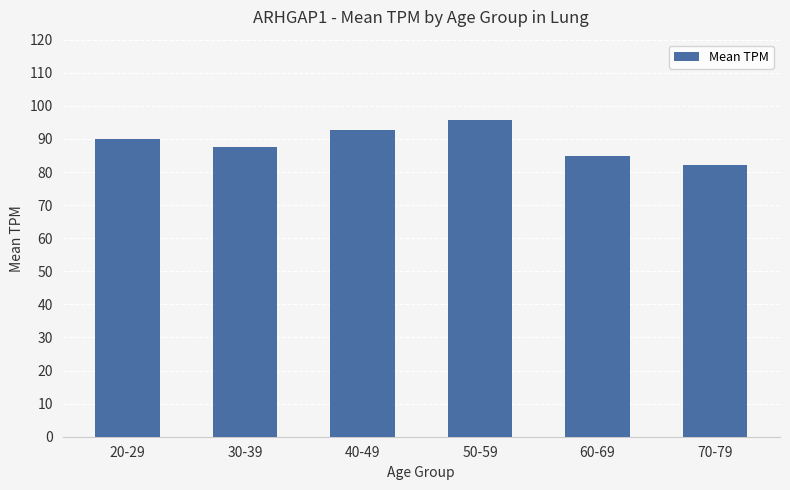

What is the greatest value displayed?

95.7